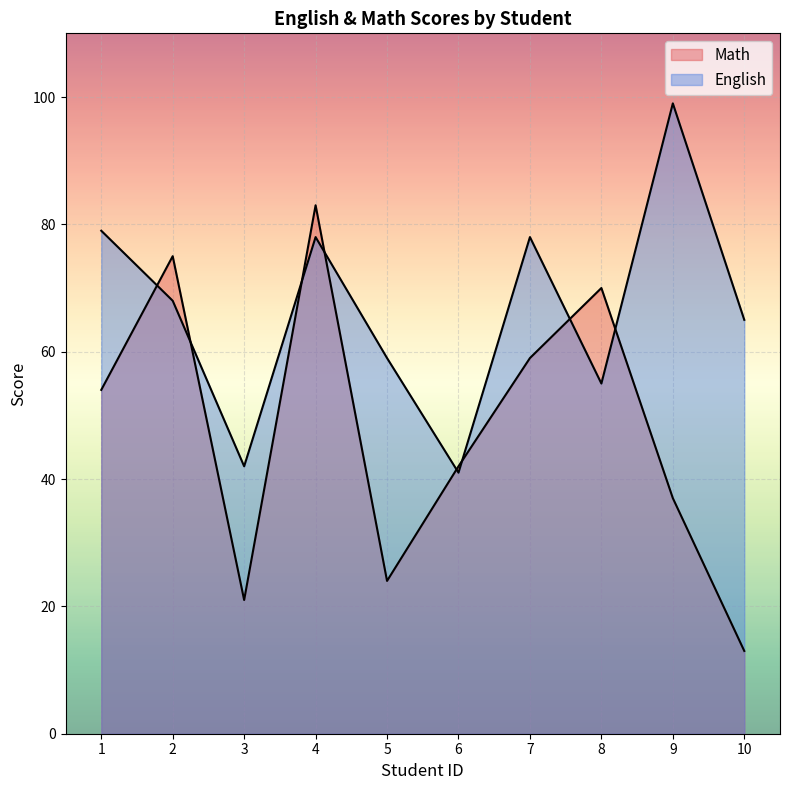

What is the sum of all Math values?

478